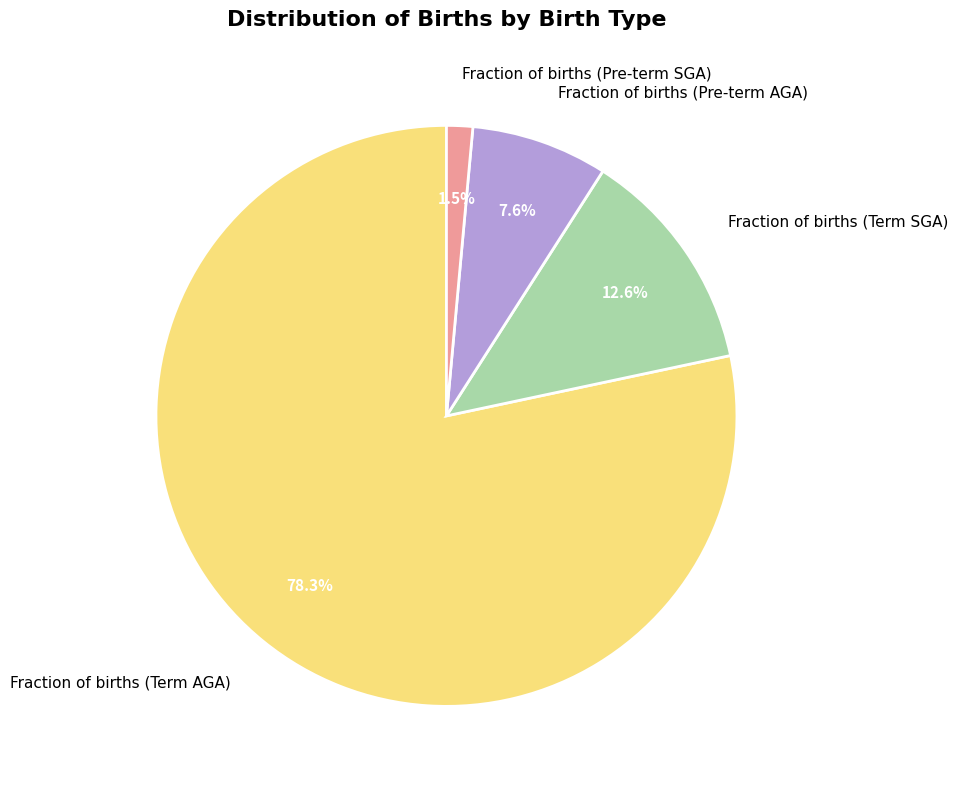

How much of the chart is everything except Fraction of births (Pre-term SGA)?

98.5%